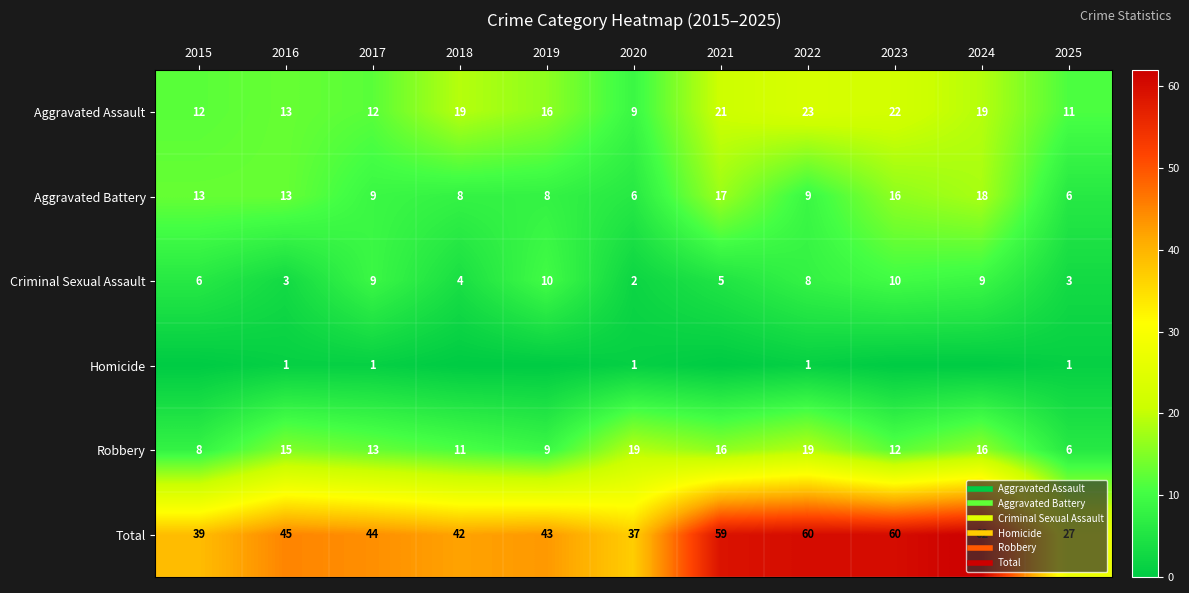

What is the difference between the Aggravated Assault values at 2016 and 2024?

6